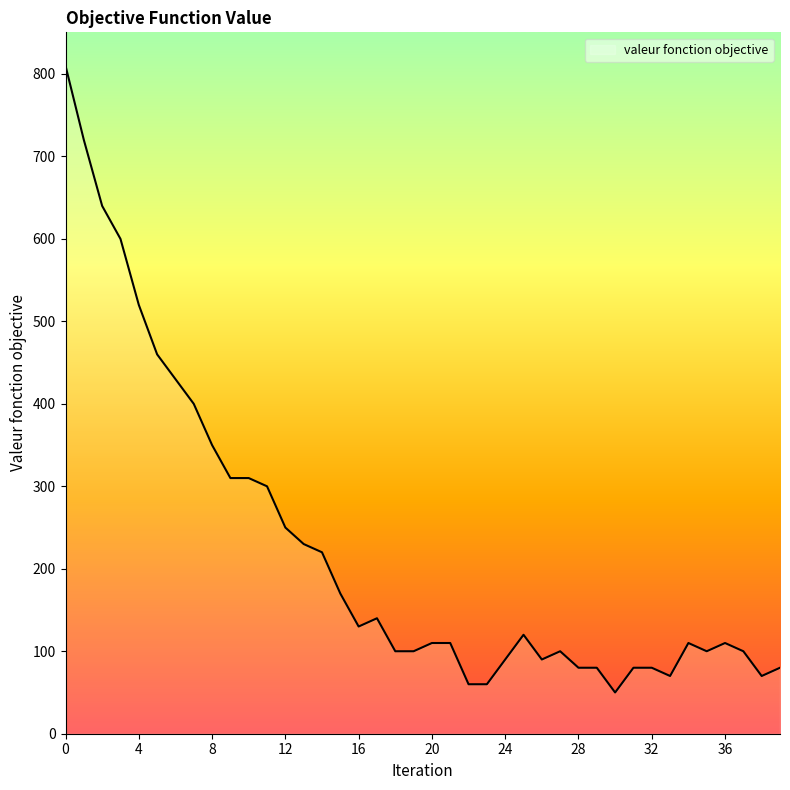

What is the difference between the maximum and minimum values?

760